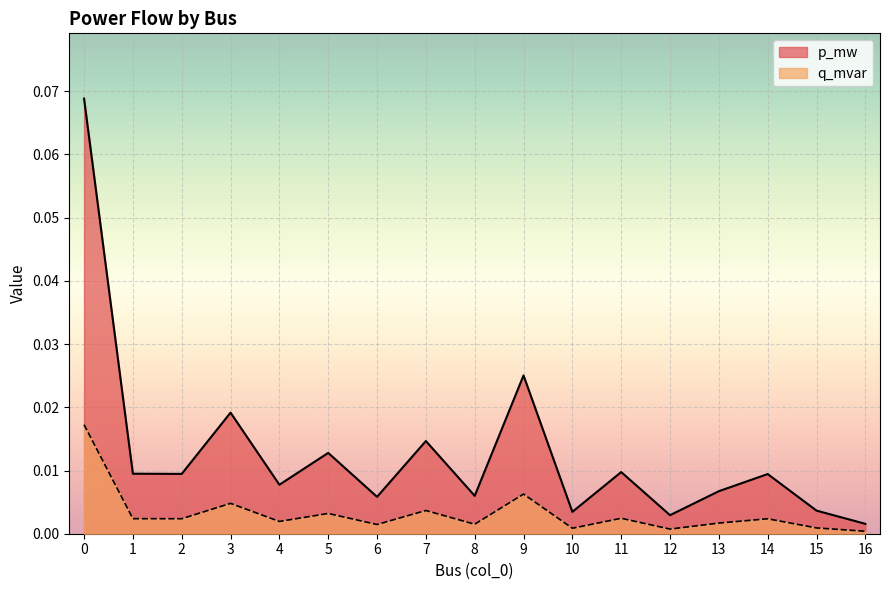

Is it true that q_mvar equals 0.0 at 9?

True